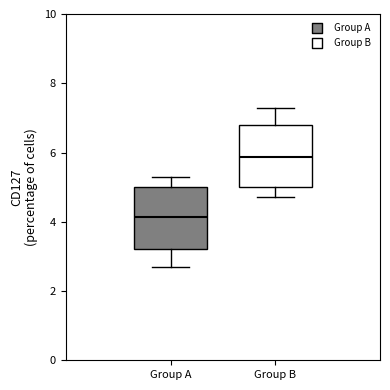

Reading left to right, transcribe this box plot: for each box, give where its median line is, the range the box spans, and where its two whiskers end, as read against the y-axis. The values are not printed on the chart, so give them approximately, as read against the axis.

Group A: median 4.2, box 3.2 to 5.0, whiskers 2.8 to 5.2
Group B: median 5.8, box 5.0 to 6.8, whiskers 4.8 to 7.2